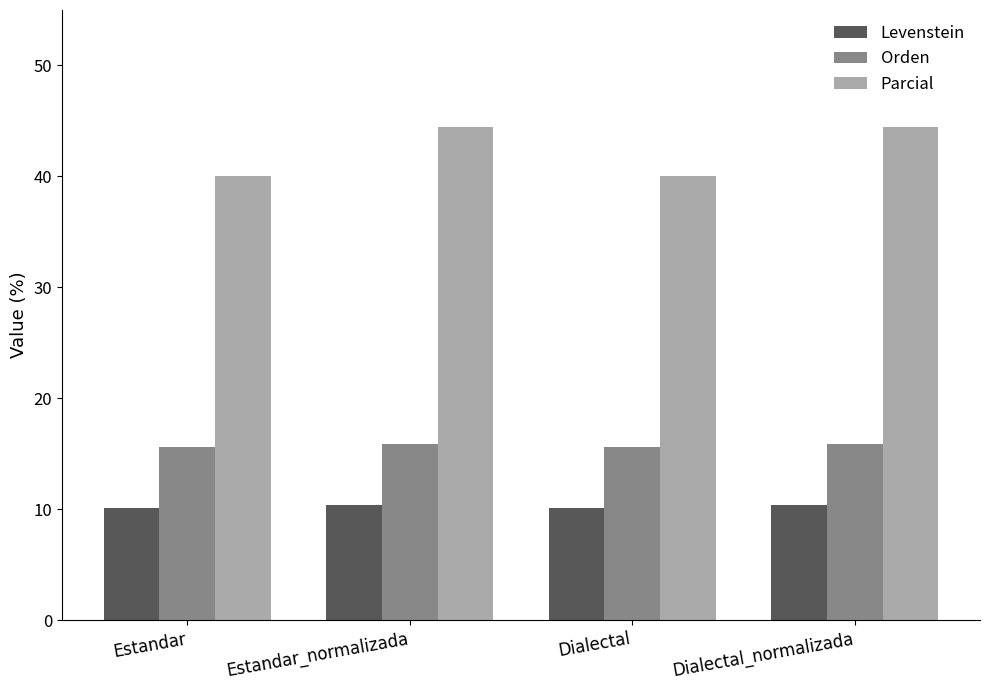

What are all the series names shown in the legend?

Levenstein, Orden, Parcial